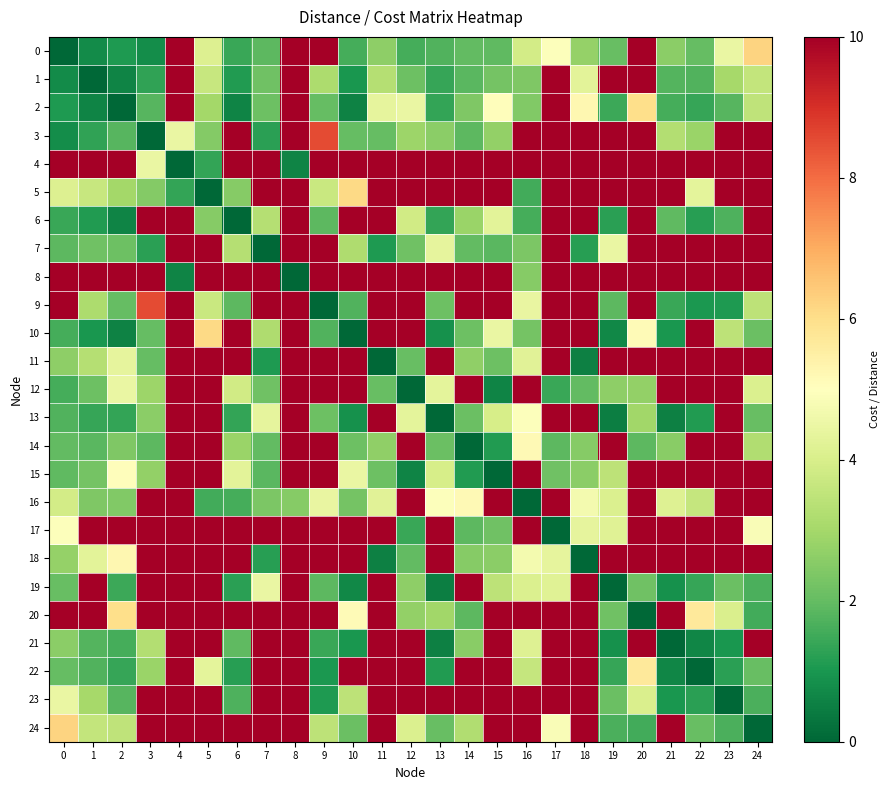

Reading right to left, extract all data points from this chart.

0: 24=6.2	23=4.5	22=2.0	21=2.6	20=10.0	19=2.0	18=2.8	17=5.0	16=3.9	15=1.9	14=2.0	13=1.8	12=1.6	11=2.6	10=1.6	9=10.0	8=10.0	7=1.9	6=1.4	5=4.1	4=10.0	3=0.8	2=1.1	1=0.8	0=0.0
1: 24=3.6	23=3.0	22=1.7	21=1.8	20=10.0	19=10.0	18=4.3	17=10.0	16=2.4	15=2.3	14=1.8	13=1.4	12=2.1	11=3.3	10=1.0	9=3.1	8=10.0	7=2.2	6=1.1	5=3.7	4=10.0	3=1.3	2=0.6	1=0.0	0=0.8
2: 24=3.5	23=1.8	22=1.4	21=1.6	20=6.0	19=1.4	18=5.2	17=10.0	16=2.5	15=5.1	14=2.4	13=1.4	12=4.5	11=4.4	10=0.6	9=2.0	8=10.0	7=2.1	6=0.6	5=3.0	4=10.0	3=1.8	2=0.0	1=0.6	0=1.1
3: 24=10.0	23=10.0	22=2.8	21=3.2	20=10.0	19=10.0	18=10.0	17=10.0	16=10.0	15=2.7	14=1.9	13=2.6	12=2.9	11=2.0	10=2.0	9=8.6	8=10.0	7=1.2	6=10.0	5=2.5	4=4.5	3=0.0	2=1.8	1=1.3	0=0.8
4: 24=10.0	23=10.0	22=10.0	21=10.0	20=10.0	19=10.0	18=10.0	17=10.0	16=10.0	15=10.0	14=10.0	13=10.0	12=10.0	11=10.0	10=10.0	9=10.0	8=0.6	7=10.0	6=10.0	5=1.4	4=0.0	3=4.5	2=10.0	1=10.0	0=10.0
5: 24=10.0	23=10.0	22=4.3	21=10.0	20=10.0	19=10.0	18=10.0	17=10.0	16=1.6	15=10.0	14=10.0	13=10.0	12=10.0	11=10.0	10=6.1	9=3.7	8=10.0	7=10.0	6=2.5	5=0.0	4=1.4	3=2.5	2=3.0	1=3.7	0=4.1
6: 24=10.0	23=1.7	22=1.2	21=1.9	20=10.0	19=1.2	18=10.0	17=10.0	16=1.6	15=4.3	14=2.8	13=1.3	12=3.8	11=10.0	10=10.0	9=1.9	8=10.0	7=3.3	6=0.0	5=2.5	4=10.0	3=10.0	2=0.6	1=1.1	0=1.4
7: 24=10.0	23=10.0	22=10.0	21=10.0	20=10.0	19=4.5	18=1.2	17=10.0	16=2.4	15=1.9	14=2.0	13=4.4	12=2.2	11=1.1	10=3.2	9=10.0	8=10.0	7=0.0	6=3.3	5=10.0	4=10.0	3=1.2	2=2.1	1=2.2	0=1.9
8: 24=10.0	23=10.0	22=10.0	21=10.0	20=10.0	19=10.0	18=10.0	17=10.0	16=2.5	15=10.0	14=10.0	13=10.0	12=10.0	11=10.0	10=10.0	9=10.0	8=0.0	7=10.0	6=10.0	5=10.0	4=0.6	3=10.0	2=10.0	1=10.0	0=10.0
9: 24=3.5	23=1.1	22=1.0	21=1.4	20=10.0	19=1.9	18=10.0	17=10.0	16=4.4	15=10.0	14=10.0	13=2.1	12=10.0	11=10.0	10=1.7	9=0.0	8=10.0	7=10.0	6=1.9	5=3.7	4=10.0	3=8.6	2=2.0	1=3.1	0=10.0
10: 24=2.1	23=3.5	22=10.0	21=1.0	20=5.2	19=0.7	18=10.0	17=10.0	16=2.2	15=4.5	14=2.1	13=0.9	12=10.0	11=10.0	10=0.0	9=1.7	8=10.0	7=3.2	6=10.0	5=6.1	4=10.0	3=2.0	2=0.6	1=1.0	0=1.6
11: 24=10.0	23=10.0	22=10.0	21=10.0	20=10.0	19=10.0	18=0.5	17=10.0	16=4.2	15=2.1	14=2.7	13=10.0	12=2.1	11=0.0	10=10.0	9=10.0	8=10.0	7=1.1	6=10.0	5=10.0	4=10.0	3=2.0	2=4.4	1=3.3	0=2.6
12: 24=4.1	23=10.0	22=10.0	21=10.0	20=2.7	19=2.6	18=2.0	17=1.4	16=10.0	15=0.6	14=10.0	13=4.3	12=0.0	11=2.1	10=10.0	9=10.0	8=10.0	7=2.2	6=3.8	5=10.0	4=10.0	3=2.9	2=4.5	1=2.1	0=1.6
13: 24=2.0	23=10.0	22=1.1	21=0.5	20=3.0	19=0.5	18=10.0	17=10.0	16=4.9	15=4.0	14=2.1	13=0.0	12=4.3	11=10.0	10=0.9	9=2.1	8=10.0	7=4.4	6=1.3	5=10.0	4=10.0	3=2.6	2=1.4	1=1.4	0=1.8
14: 24=3.2	23=10.0	22=10.0	21=2.5	20=1.9	19=10.0	18=2.5	17=1.9	16=5.2	15=1.1	14=0.0	13=2.1	12=10.0	11=2.7	10=2.1	9=10.0	8=10.0	7=2.0	6=2.8	5=10.0	4=10.0	3=1.9	2=2.4	1=1.8	0=2.0
15: 24=10.0	23=10.0	22=10.0	21=10.0	20=10.0	19=3.5	18=2.6	17=2.2	16=10.0	15=0.0	14=1.1	13=4.0	12=0.6	11=2.1	10=4.5	9=10.0	8=10.0	7=1.9	6=4.3	5=10.0	4=10.0	3=2.7	2=5.1	1=2.3	0=1.9
16: 24=10.0	23=10.0	22=3.6	21=4.2	20=10.0	19=4.1	18=4.7	17=10.0	16=0.0	15=10.0	14=5.2	13=4.9	12=10.0	11=4.2	10=2.2	9=4.4	8=2.5	7=2.4	6=1.6	5=1.6	4=10.0	3=10.0	2=2.5	1=2.4	0=3.9
17: 24=4.9	23=10.0	22=10.0	21=10.0	20=10.0	19=4.2	18=4.3	17=0.0	16=10.0	15=2.2	14=1.9	13=10.0	12=1.4	11=10.0	10=10.0	9=10.0	8=10.0	7=10.0	6=10.0	5=10.0	4=10.0	3=10.0	2=10.0	1=10.0	0=5.0
18: 24=10.0	23=10.0	22=10.0	21=10.0	20=10.0	19=10.0	18=0.0	17=4.3	16=4.7	15=2.6	14=2.5	13=10.0	12=2.0	11=0.5	10=10.0	9=10.0	8=10.0	7=1.2	6=10.0	5=10.0	4=10.0	3=10.0	2=5.2	1=4.3	0=2.8
19: 24=1.7	23=2.1	22=1.4	21=0.9	20=2.2	19=0.0	18=10.0	17=4.2	16=4.1	15=3.5	14=10.0	13=0.5	12=2.6	11=10.0	10=0.7	9=1.9	8=10.0	7=4.5	6=1.2	5=10.0	4=10.0	3=10.0	2=1.4	1=10.0	0=2.0
20: 24=1.5	23=4.1	22=5.7	21=10.0	20=0.0	19=2.2	18=10.0	17=10.0	16=10.0	15=10.0	14=1.9	13=3.0	12=2.7	11=10.0	10=5.2	9=10.0	8=10.0	7=10.0	6=10.0	5=10.0	4=10.0	3=10.0	2=6.0	1=10.0	0=10.0
21: 24=10.0	23=1.0	22=0.6	21=0.0	20=10.0	19=0.9	18=10.0	17=10.0	16=4.2	15=10.0	14=2.5	13=0.5	12=10.0	11=10.0	10=1.0	9=1.4	8=10.0	7=10.0	6=1.9	5=10.0	4=10.0	3=3.2	2=1.6	1=1.8	0=2.6
22: 24=2.1	23=1.2	22=0.0	21=0.6	20=5.7	19=1.4	18=10.0	17=10.0	16=3.6	15=10.0	14=10.0	13=1.1	12=10.0	11=10.0	10=10.0	9=1.0	8=10.0	7=10.0	6=1.2	5=4.3	4=10.0	3=2.8	2=1.4	1=1.7	0=2.0
23: 24=1.7	23=0.0	22=1.2	21=1.0	20=4.1	19=2.1	18=10.0	17=10.0	16=10.0	15=10.0	14=10.0	13=10.0	12=10.0	11=10.0	10=3.5	9=1.1	8=10.0	7=10.0	6=1.7	5=10.0	4=10.0	3=10.0	2=1.8	1=3.0	0=4.5
24: 24=0.0	23=1.7	22=2.1	21=10.0	20=1.5	19=1.7	18=10.0	17=4.9	16=10.0	15=10.0	14=3.2	13=2.0	12=4.1	11=10.0	10=2.1	9=3.5	8=10.0	7=10.0	6=10.0	5=10.0	4=10.0	3=10.0	2=3.5	1=3.6	0=6.2